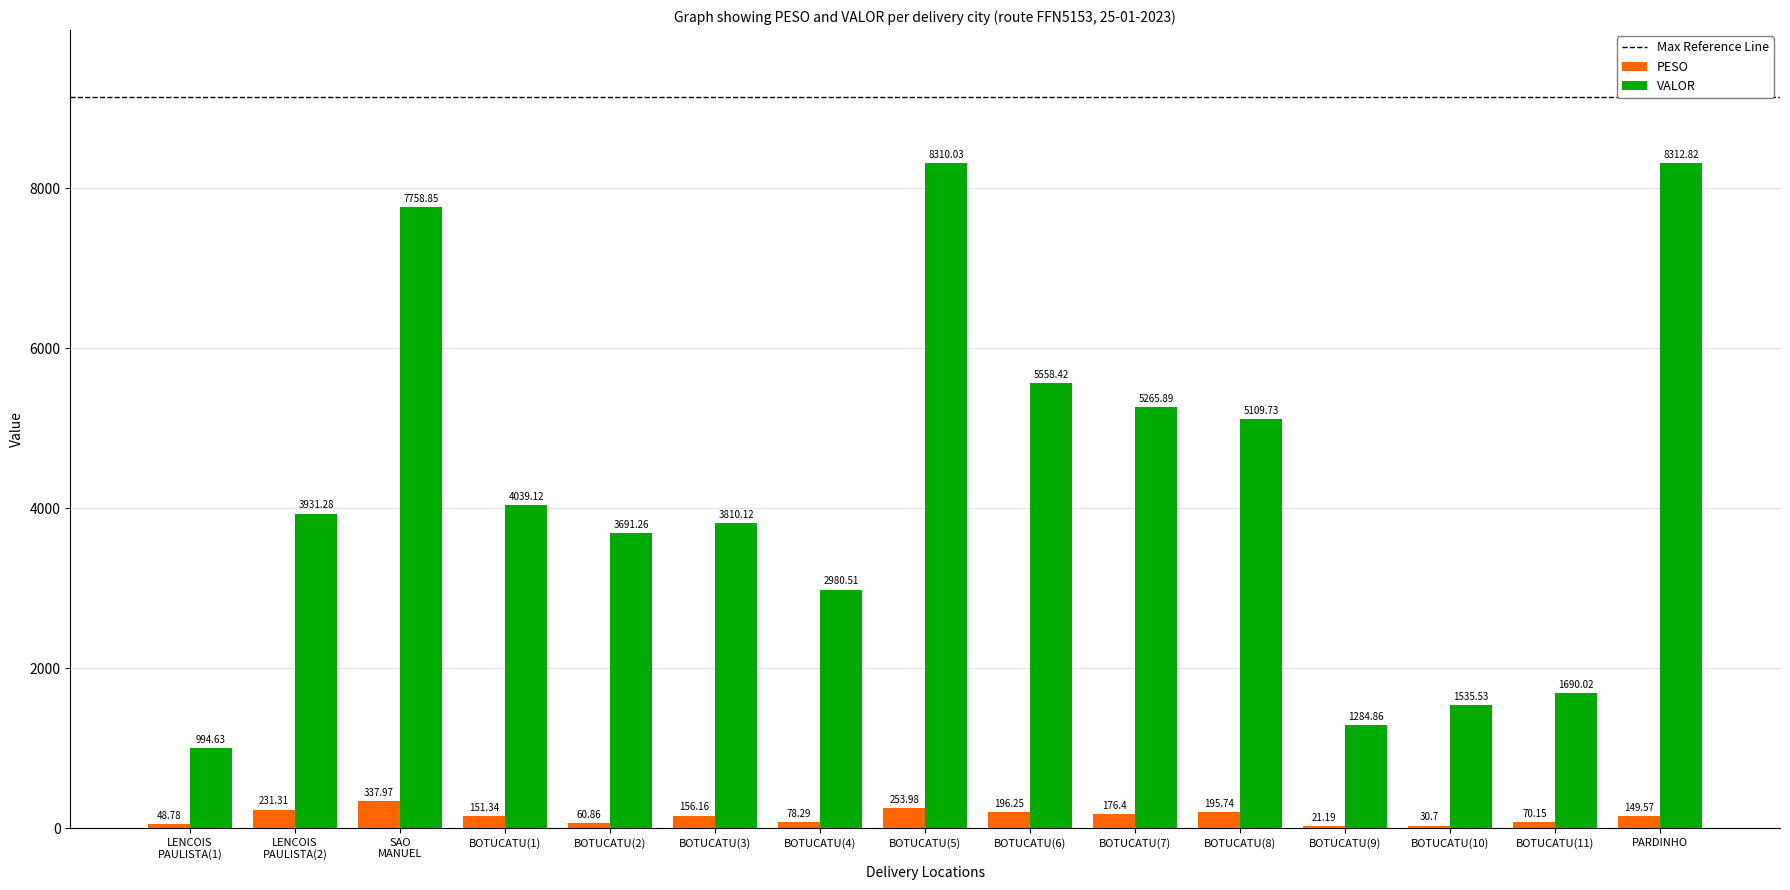

At which label does VALOR first exceed 3931?

LENCOIS
PAULISTA(2)